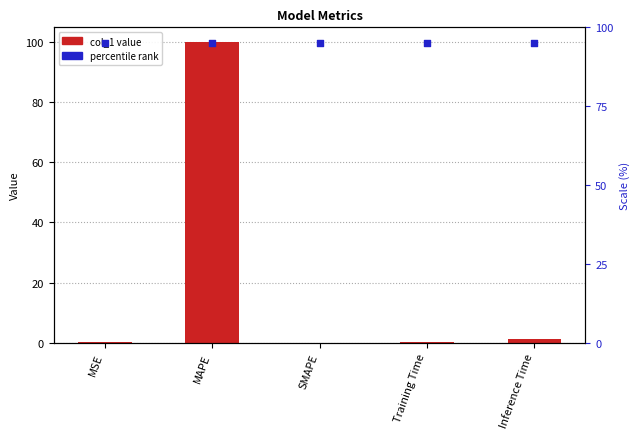

Which series reaches the maximum Y coordinate?

col_1